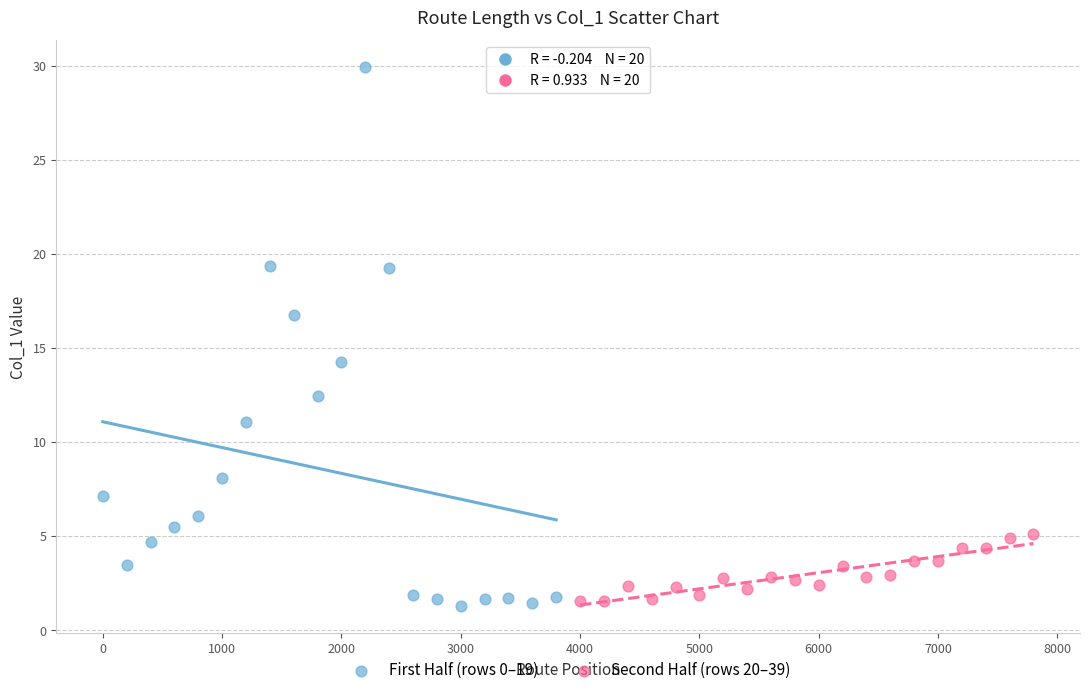

Which series reaches the maximum Y coordinate?

First Half (rows 0–19)